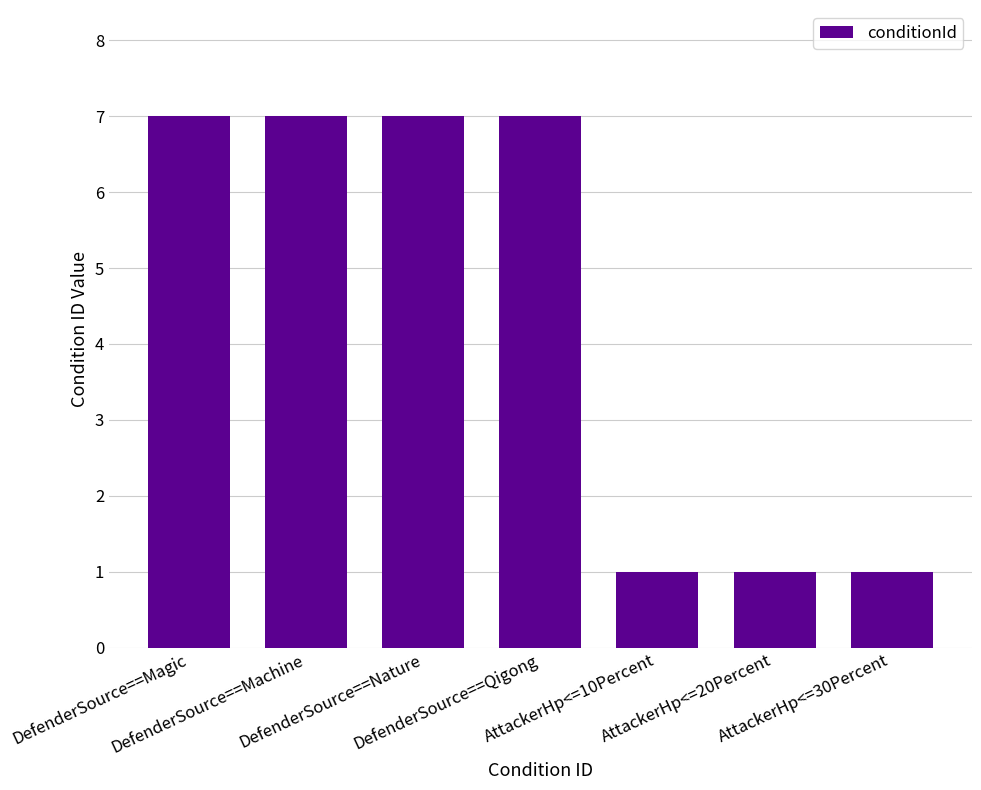

What is the average value?

4